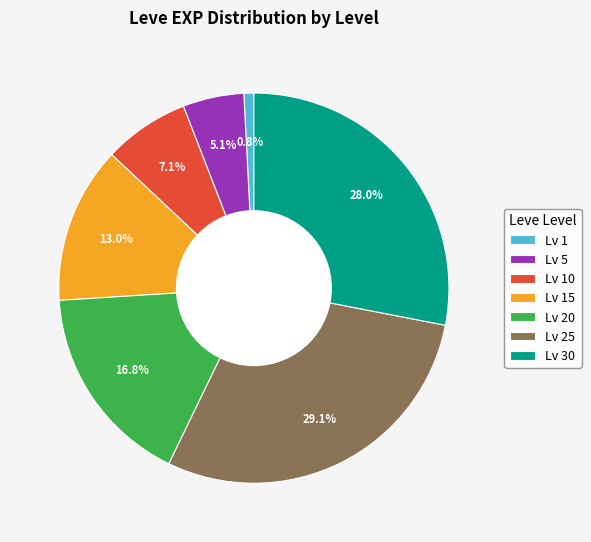

How many slices are in this pie chart?

7